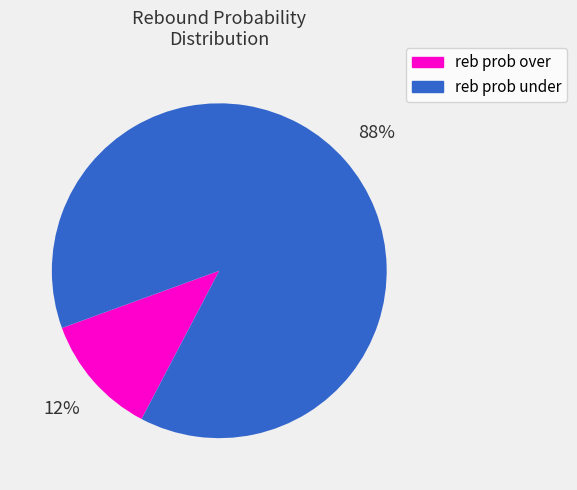

Is there any slice that represents more than half of the pie?

Yes